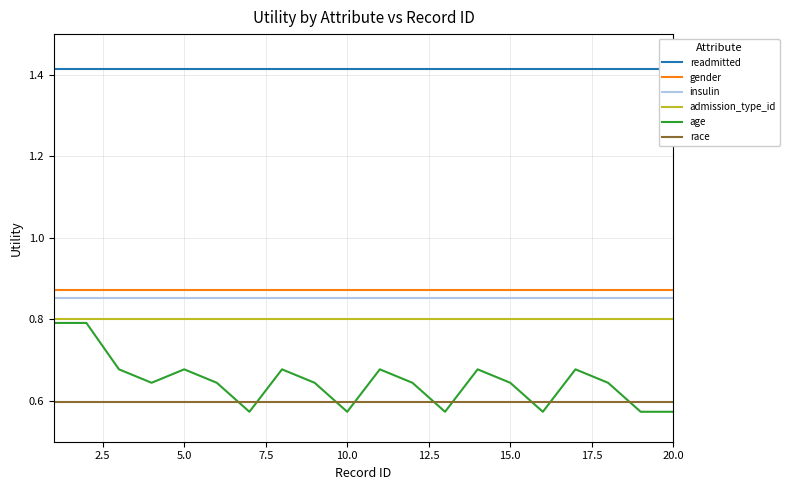

What is the maximum value for admission_type_id?

0.8